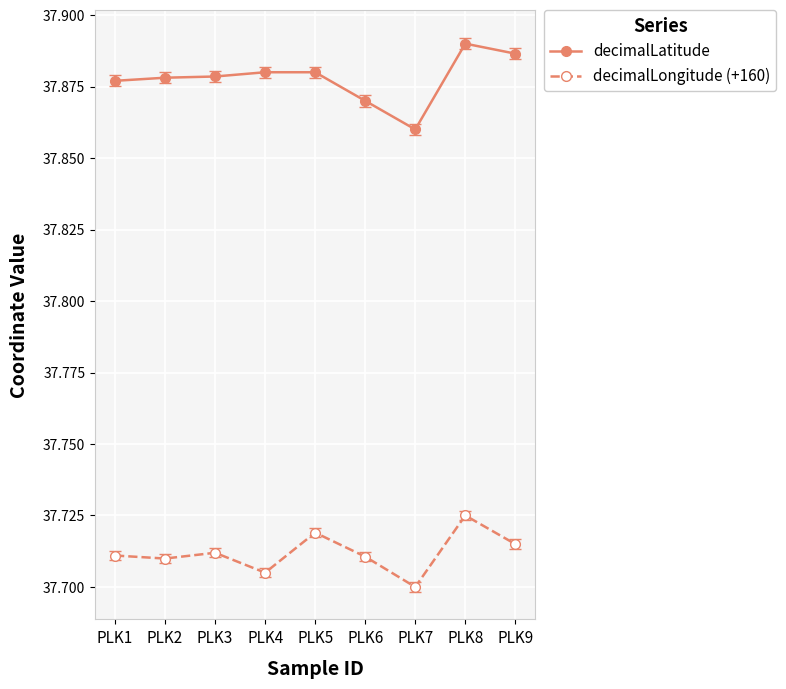

List the series in order of their overall mean, lowest first.

decimalLongitude (+160), decimalLatitude